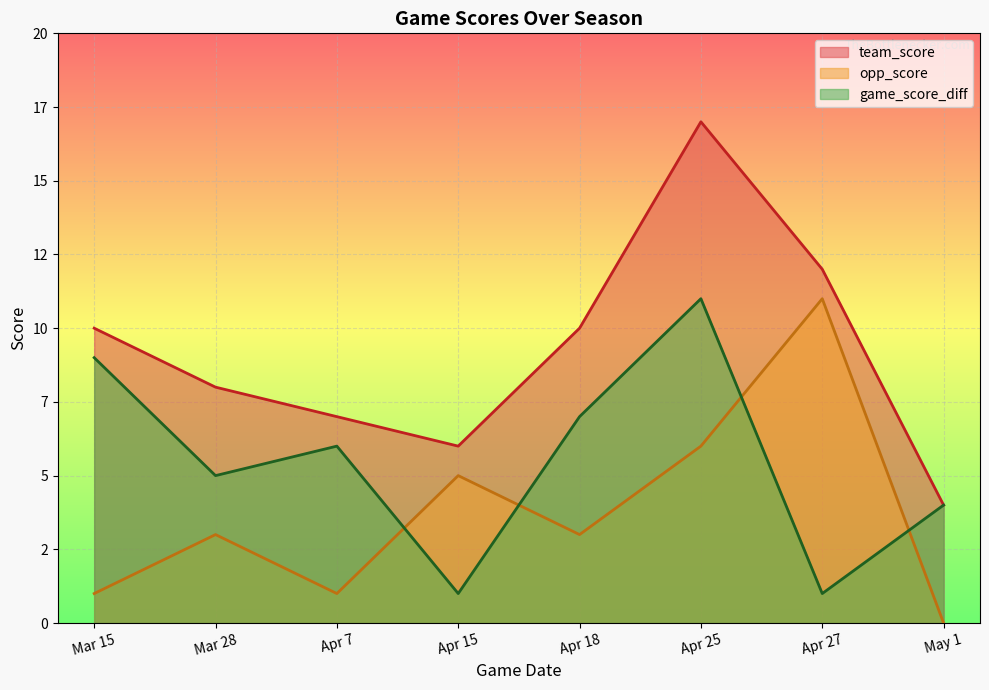

Reading left to right, extract all data points from this chart.

team_score: 10	8	7	6	10	17	12	4
opp_score: 1	3	1	5	3	6	11	0
game_score_diff: 9	5	6	1	7	11	1	4